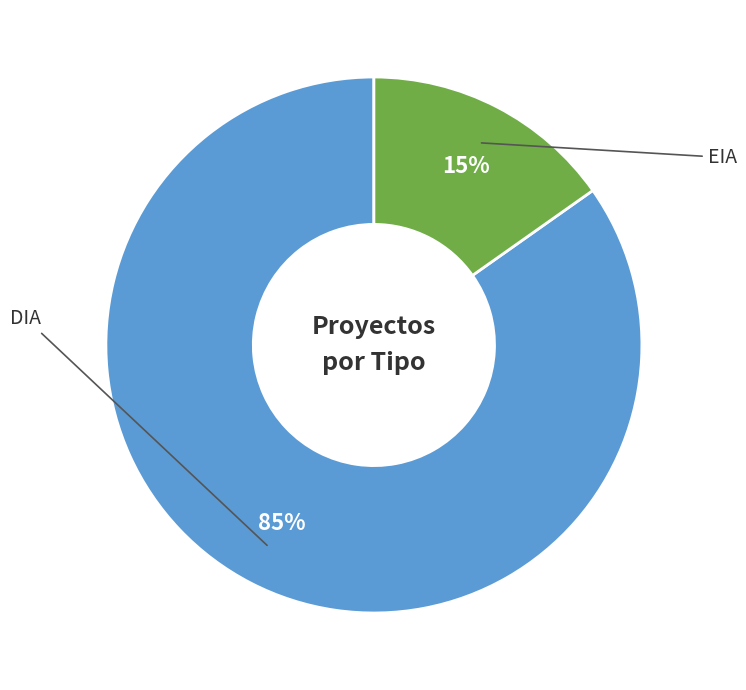

Is there any slice that represents more than half of the pie?

Yes